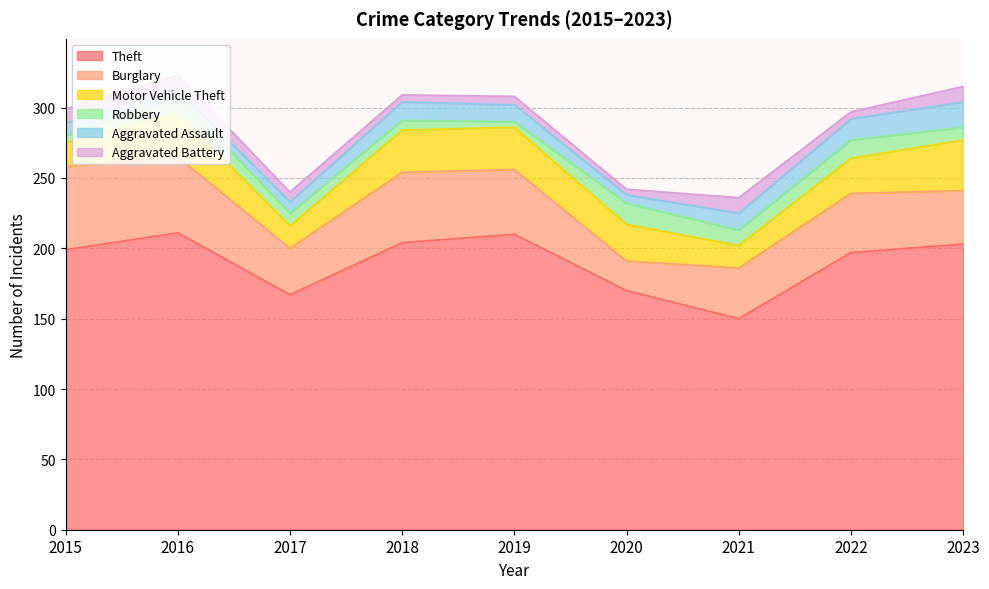

Which category has the lowest value in the Theft series?

2021